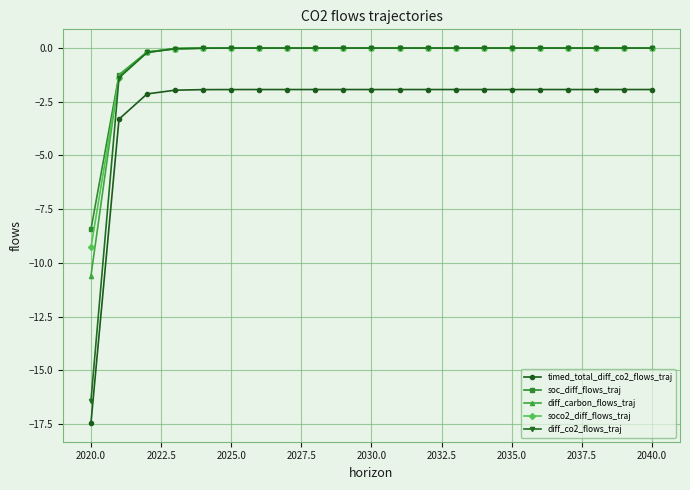

What is the value of the timed_total_diff_co2_flows_traj point at the 8th from the left?

-1.9